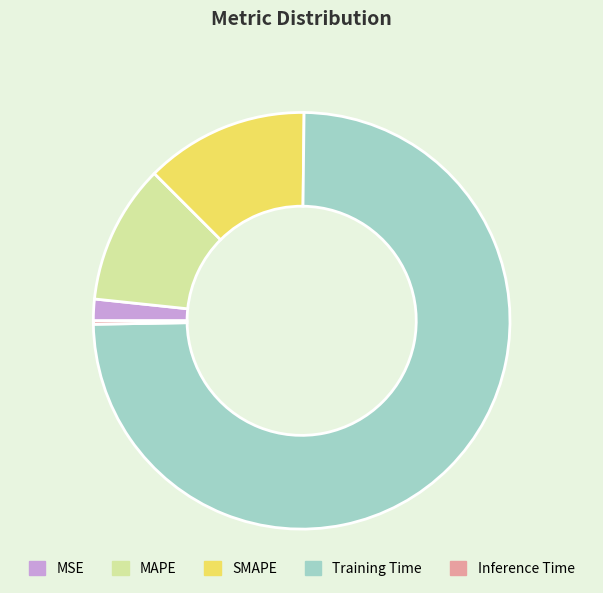

Which slice is the largest?

Training Time